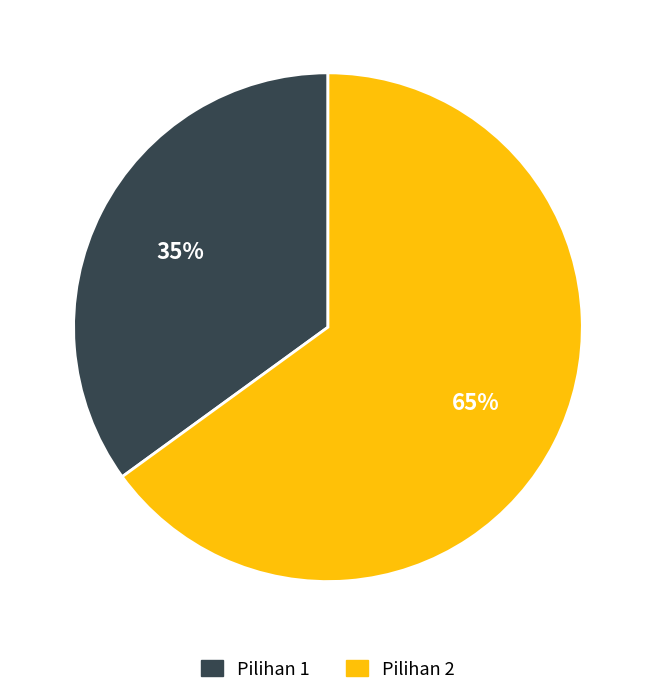

How many segments does this pie chart have?

2